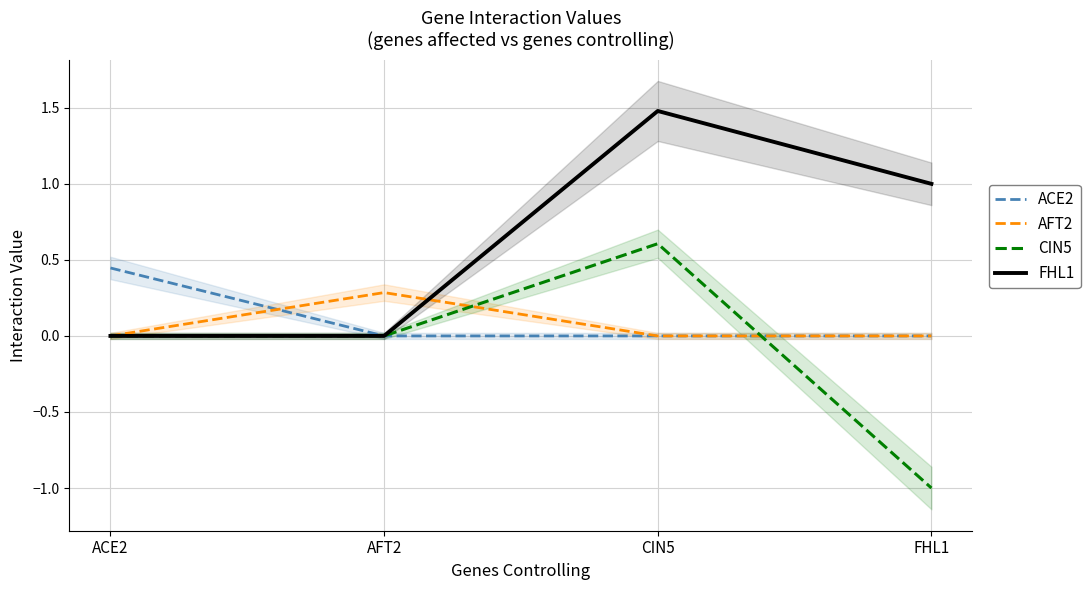

What position from the left is ACE2?

1